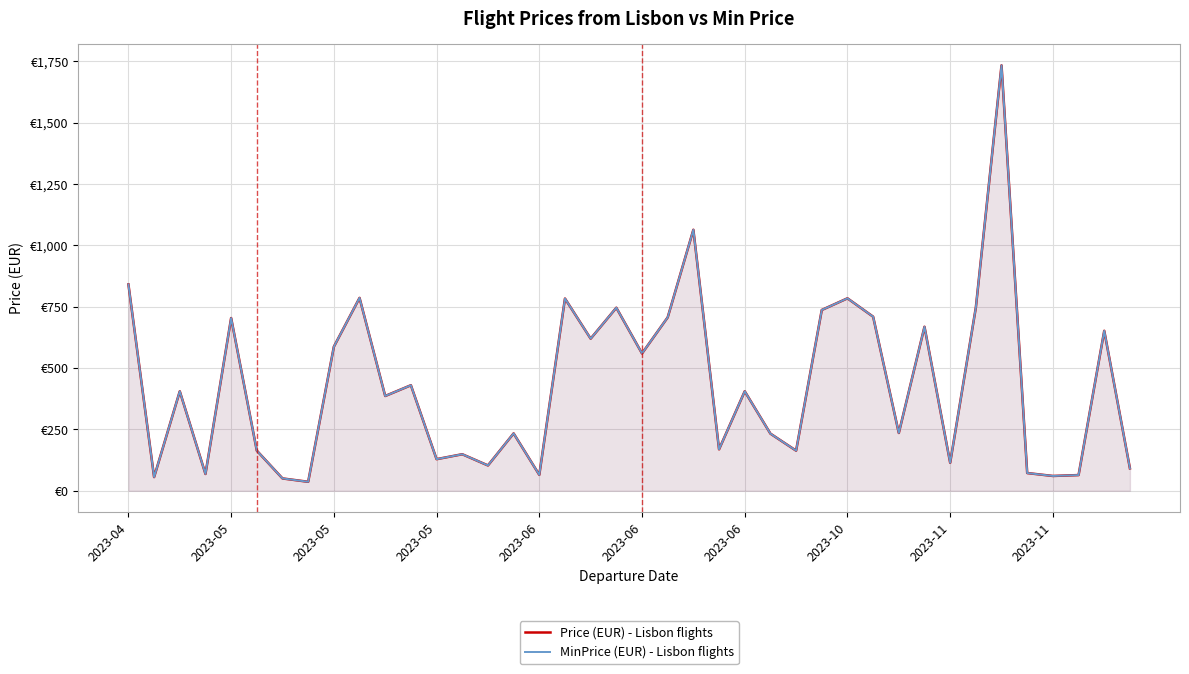

Between 13 and 21, which series saw the biggest shift?

Price (EUR) - Lisbon flights